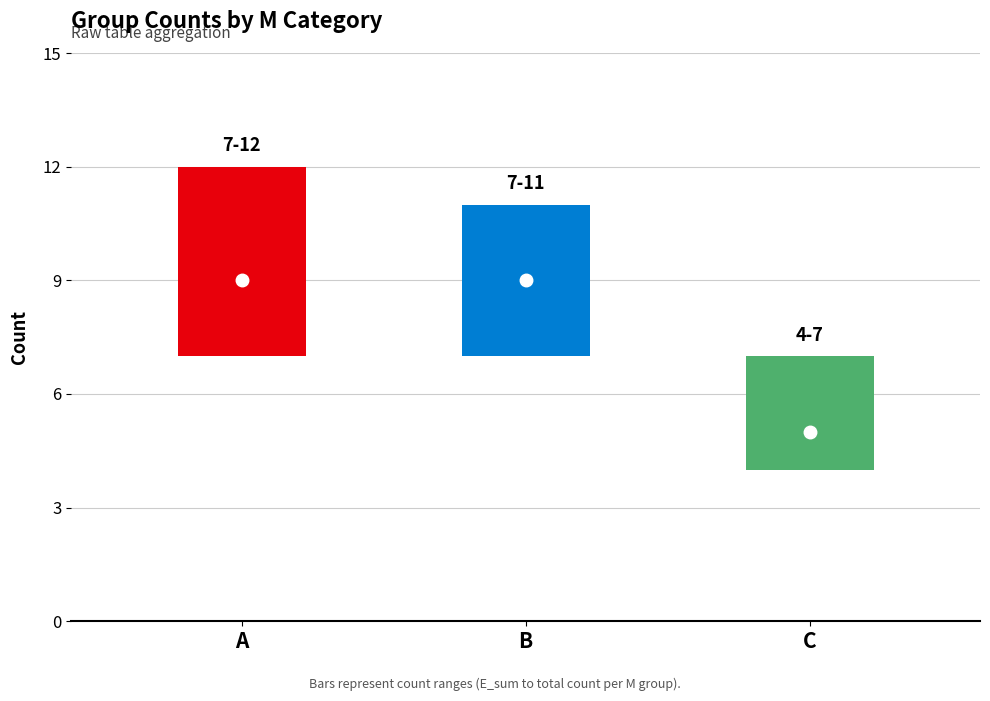

What is the difference between the maximum and minimum values in the E_sum series?

3